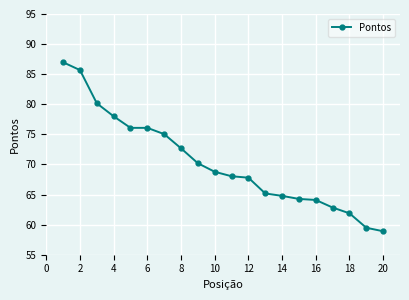

What is the difference between the second highest and second lowest values?

26.2